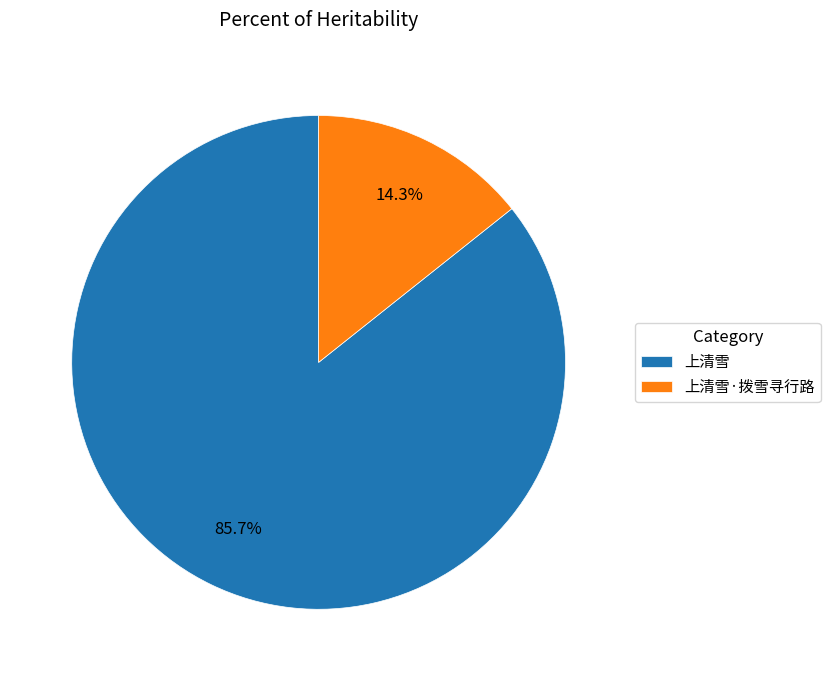

Is 上清雪 the majority of the pie?

Yes